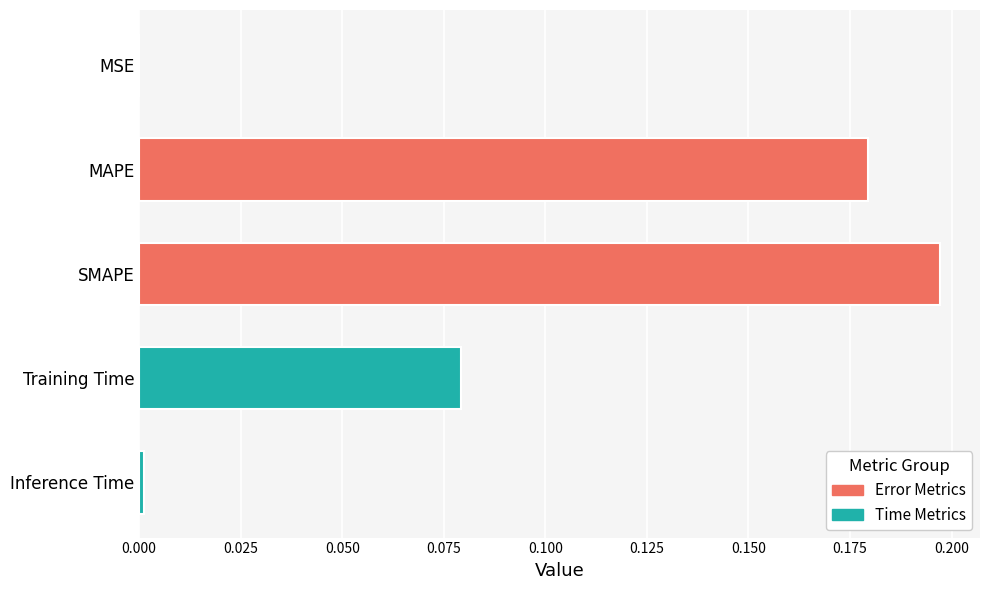

What is the sum of all values?

0.5